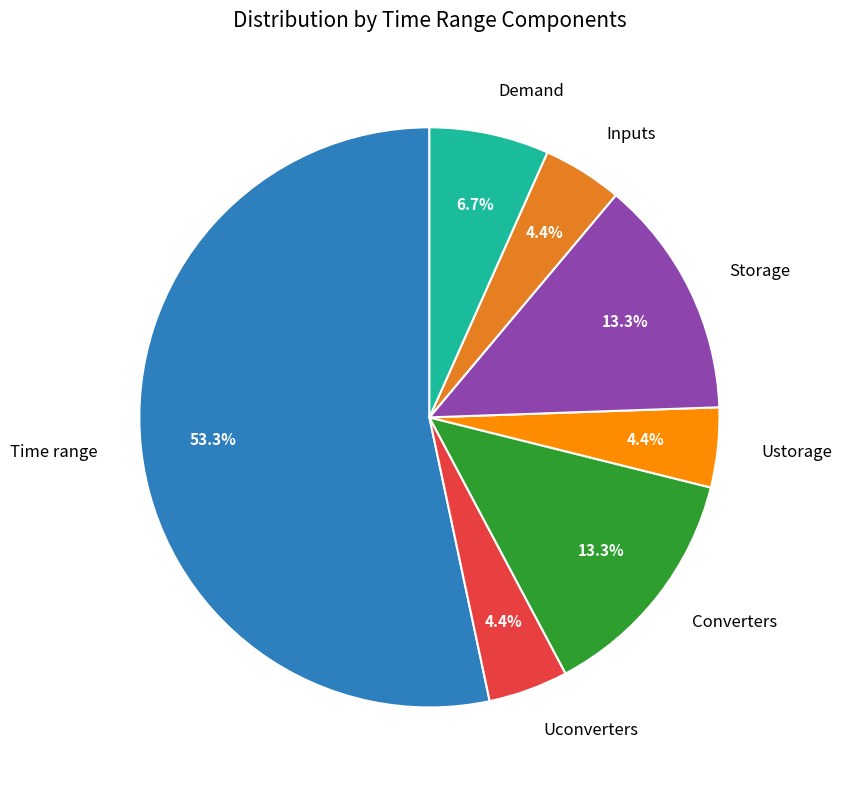

Is the sum of Ustorage and Demand greater than half?

No